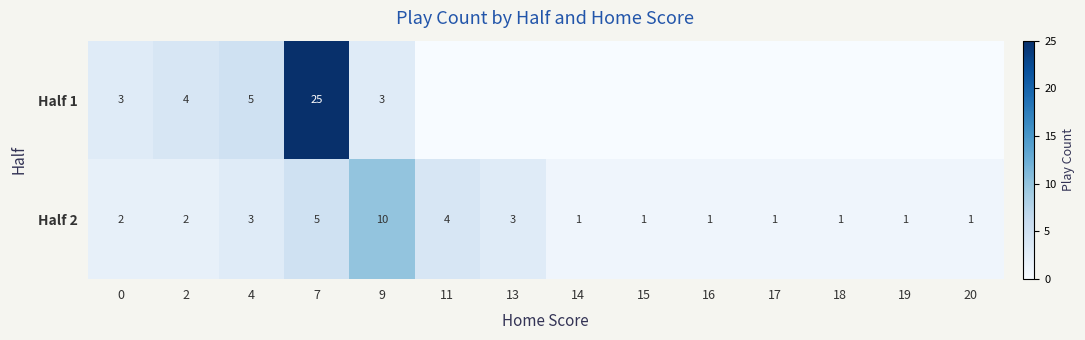

The Half 2 series shows 1 at 16. True or false?

True